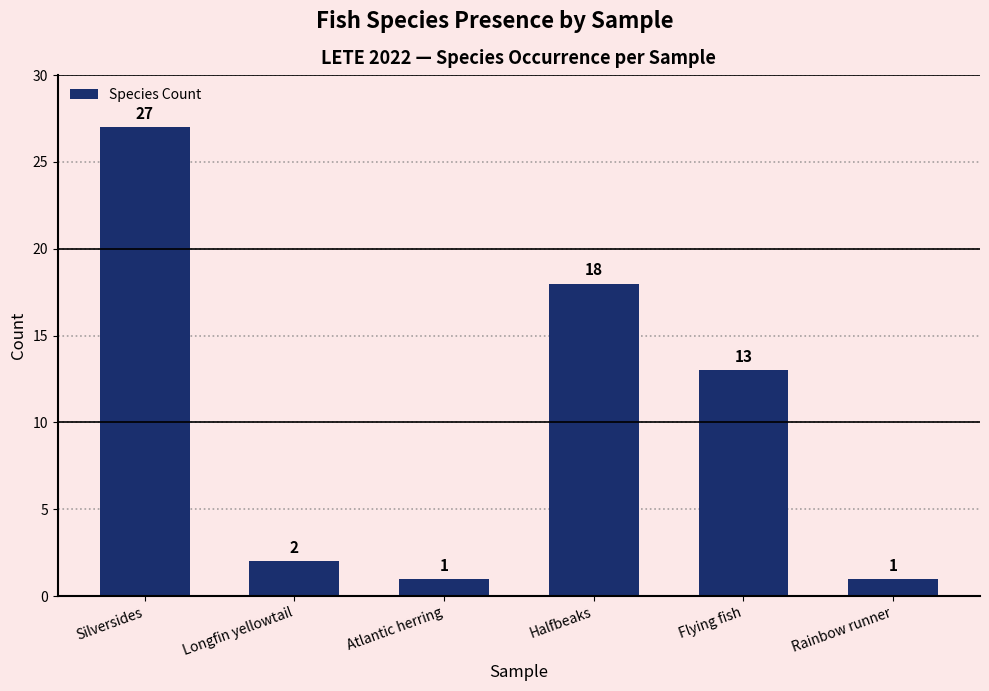

Is it true that the value at Halfbeaks is 18?

True